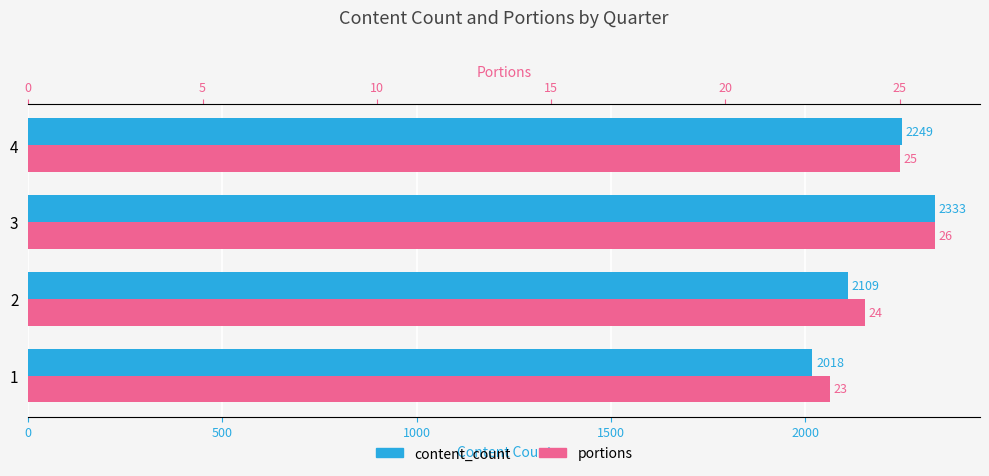

Which series has the largest range (max minus min)?

content_count